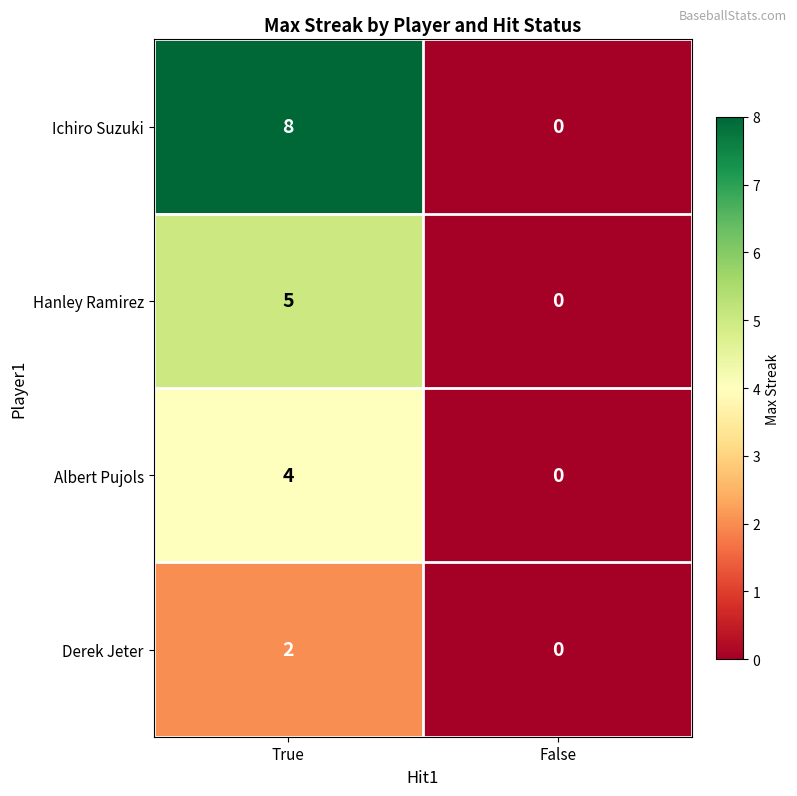

Reading left to right, extract all data points from this chart.

Ichiro Suzuki: 8	0
Hanley Ramirez: 5	0
Albert Pujols: 4	0
Derek Jeter: 2	0